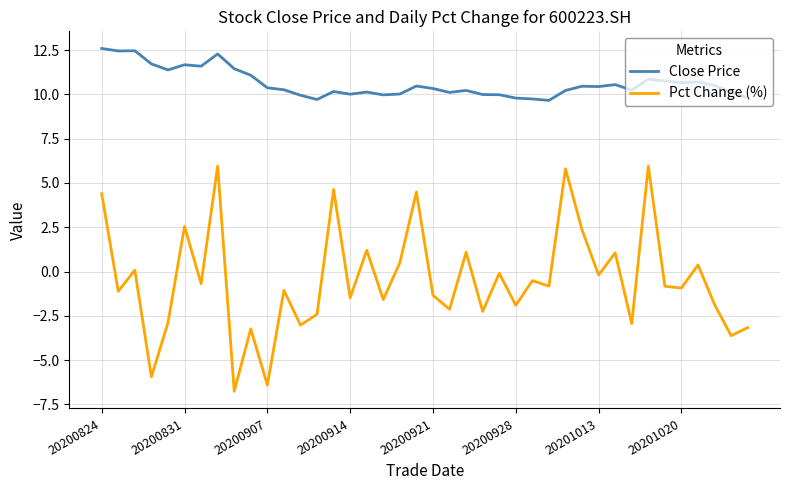

Which series has the largest total across all categories?

Close Price